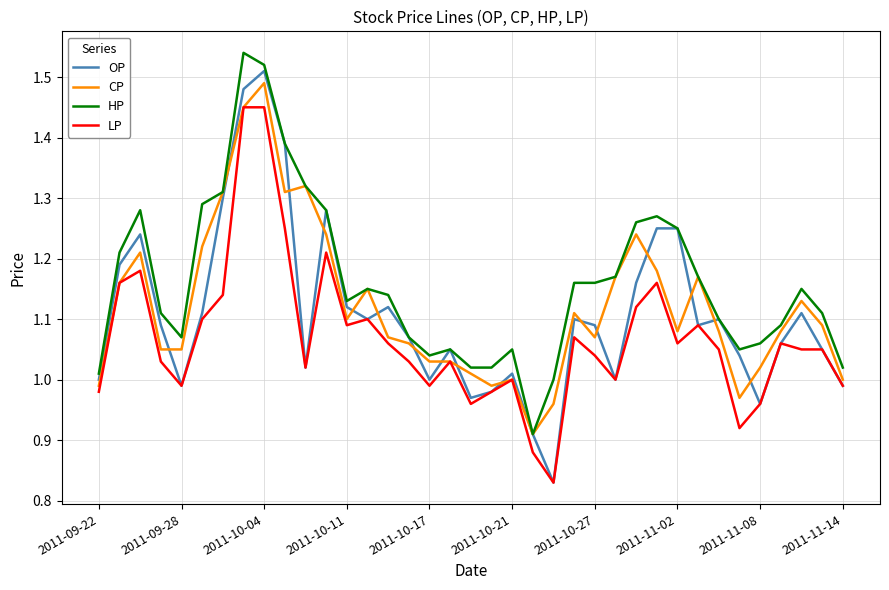

Which series has the largest total across all categories?

HP